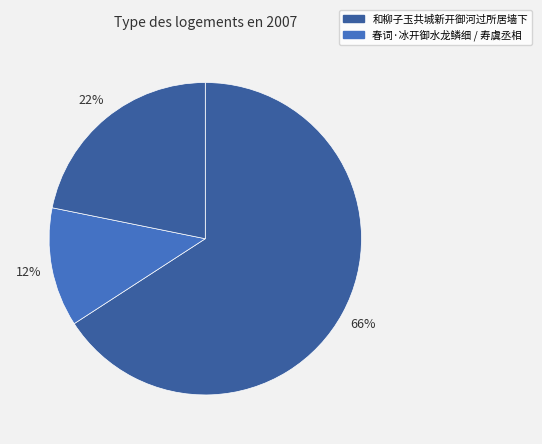

How many segments does this pie chart have?

3